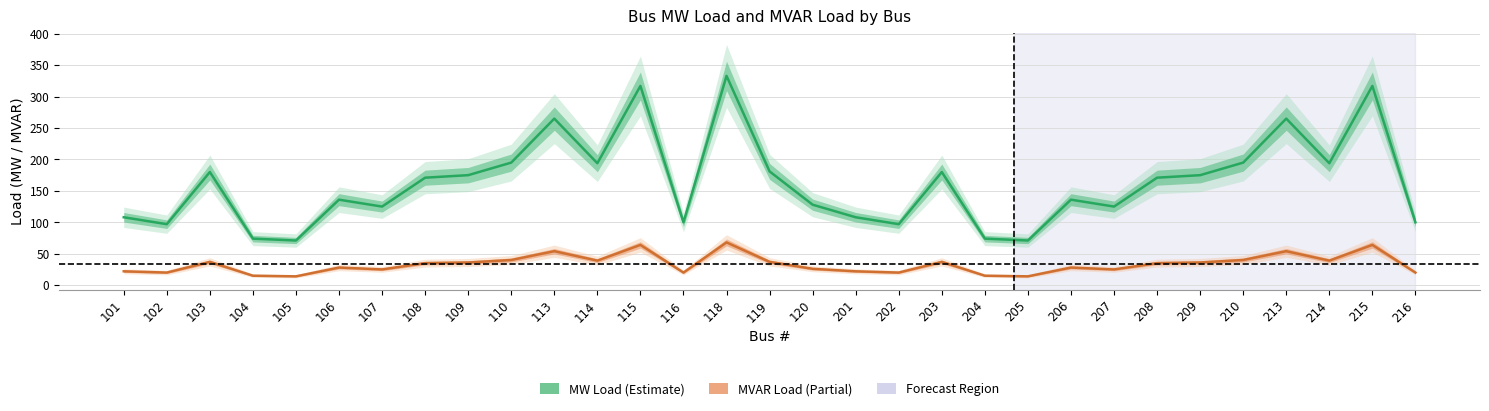

Does the chart have visible grid lines?

Yes